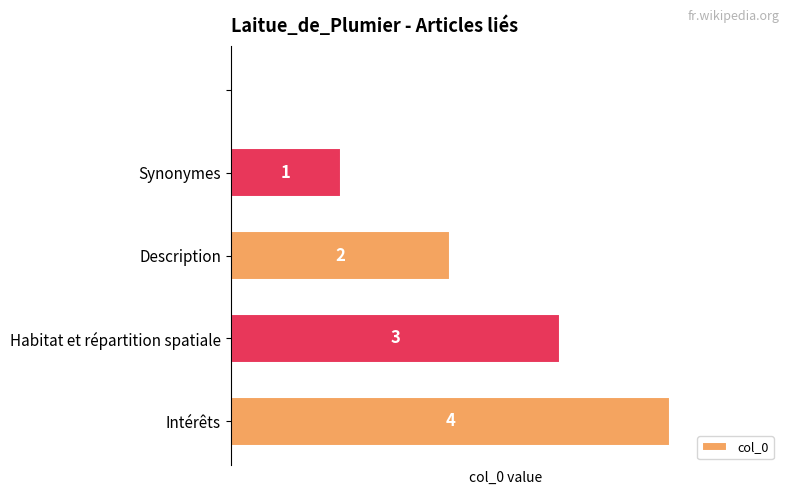

What is the maximum value shown in the chart?

4